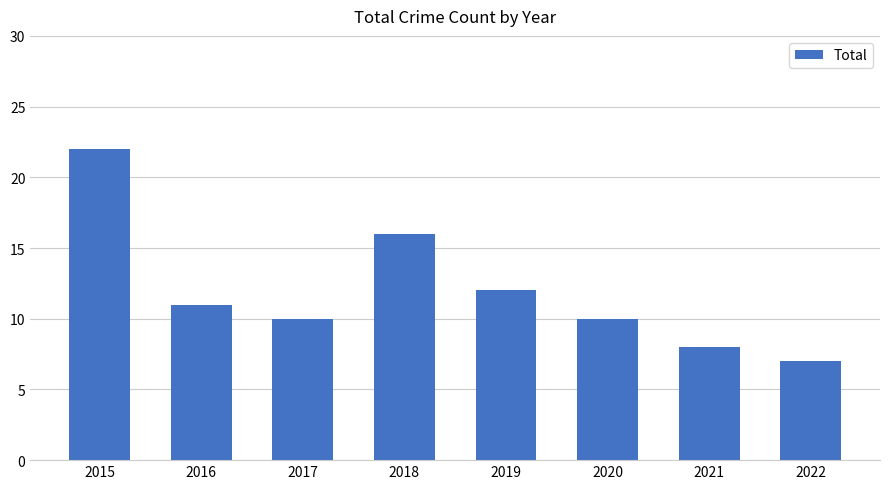

What is the value of the 3rd bar from the left?

10